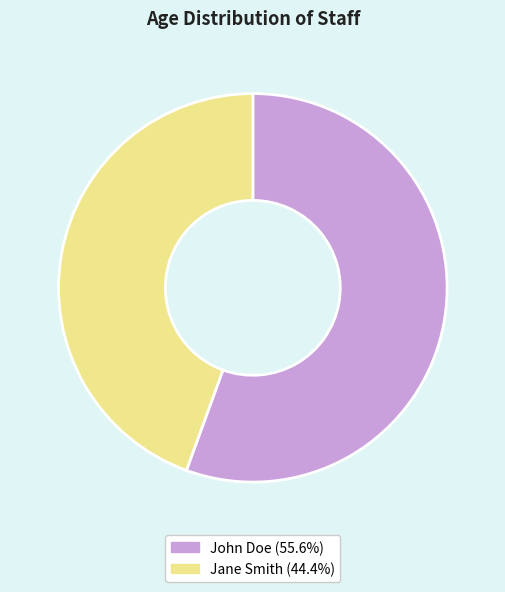

Do Jane Smith and John Doe together represent more than half of the pie?

Yes